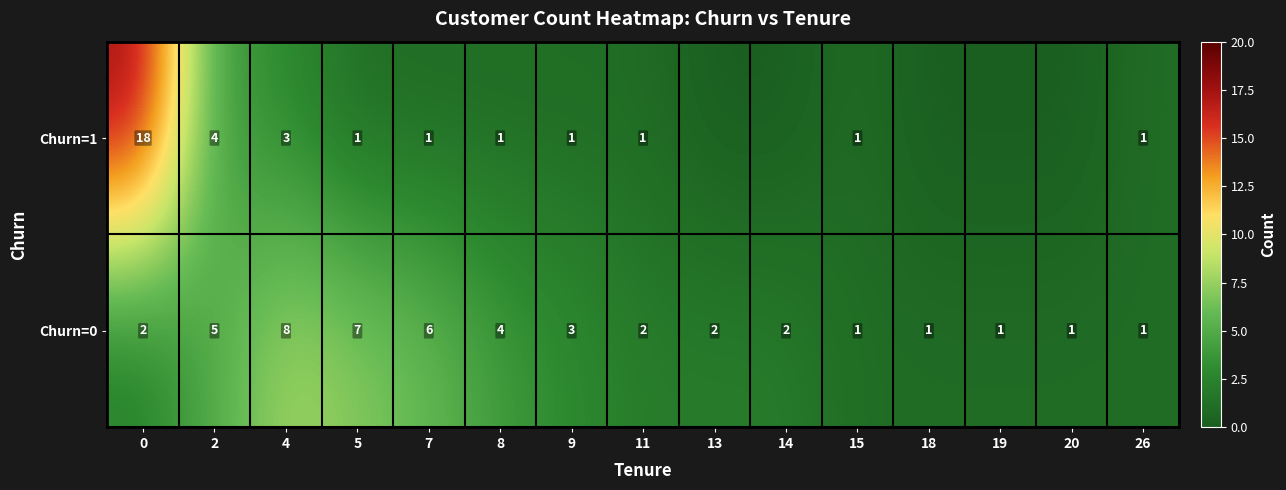

What value does the Churn=0 series have at 26?

1